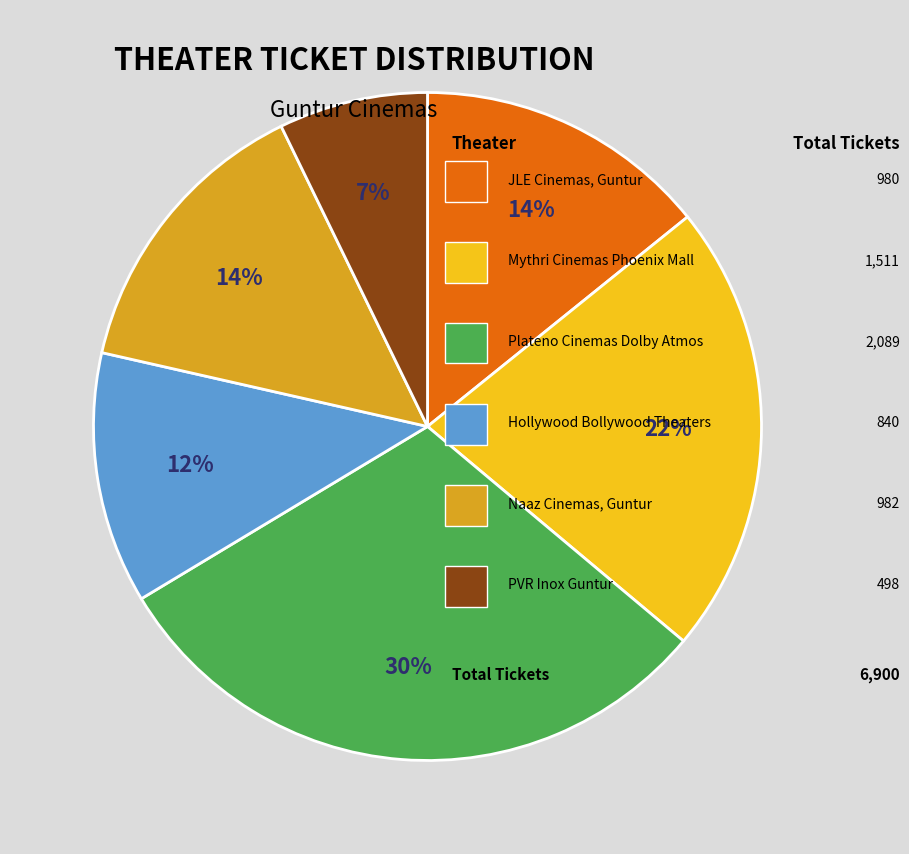

Is there any slice that represents more than half of the pie?

No